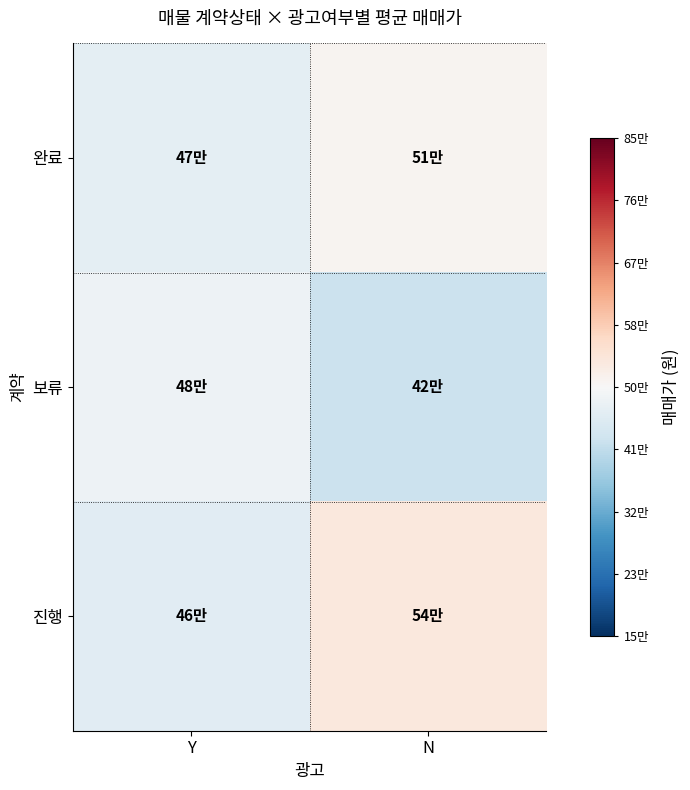

Which has a higher value, Y or N?

N